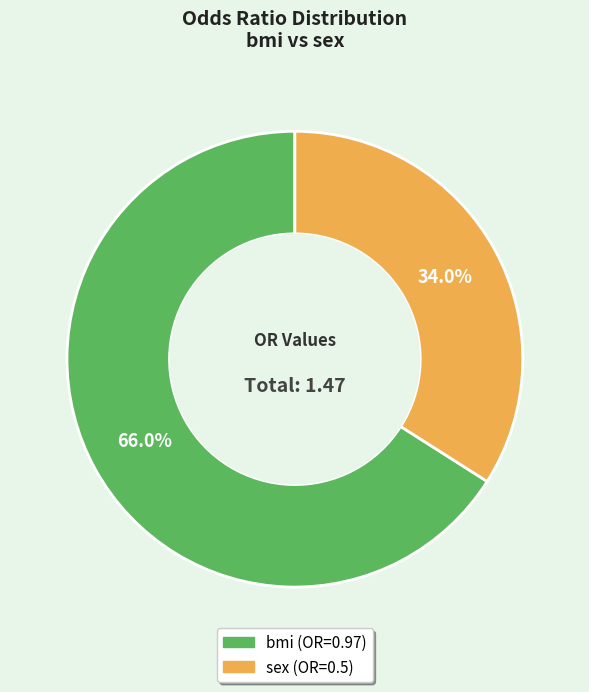

To the nearest percent, what portion does bmi represent?

66%